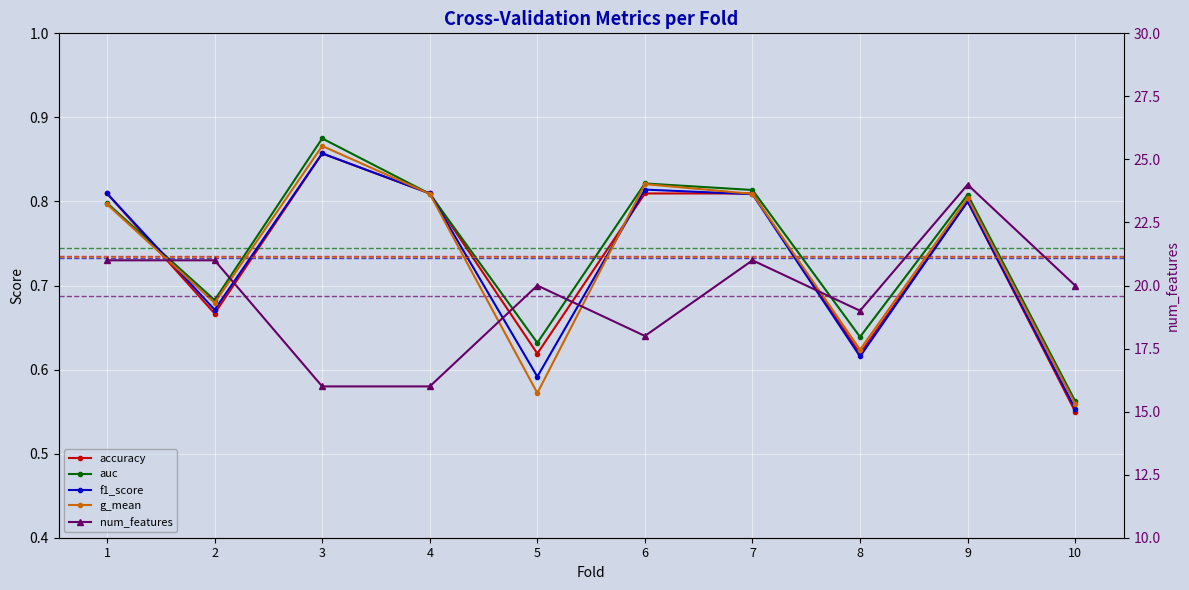

The num_features series shows 12.1 at 10. True or false?

False